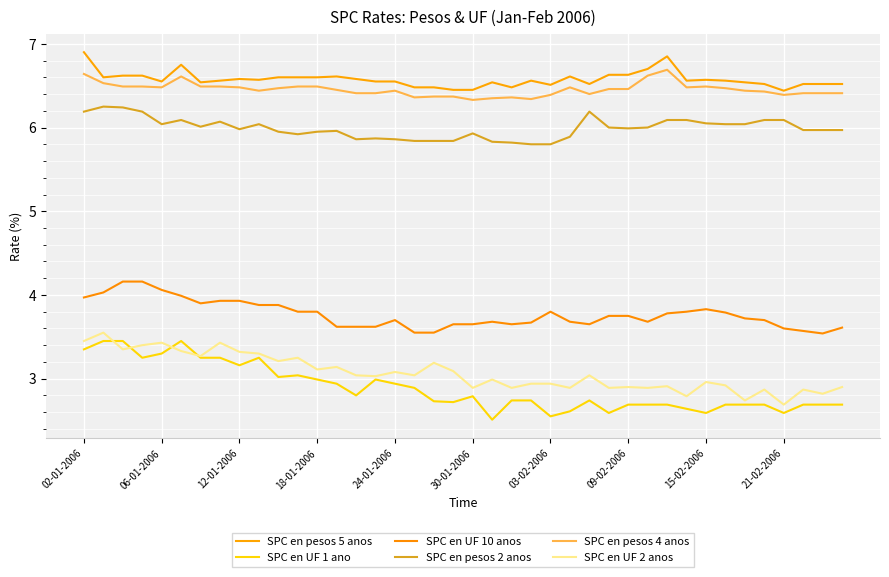

True or false: SPC en pesos 5 anos and SPC en UF 10 anos intersect in this chart.

False